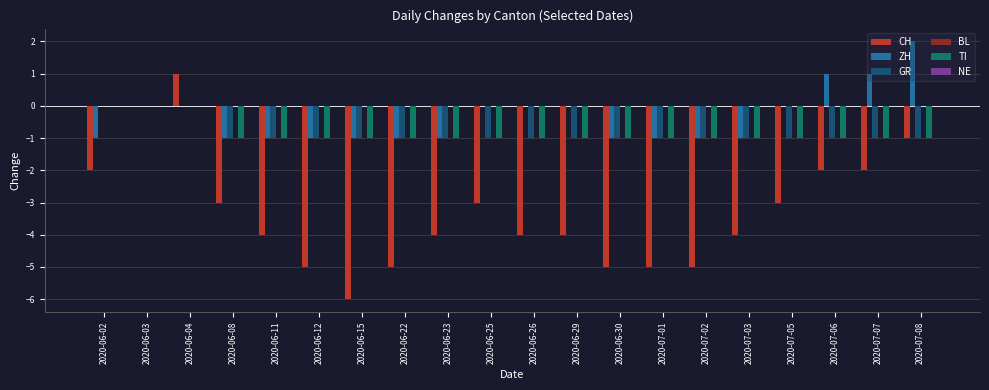

How many groups of bars are there?

20